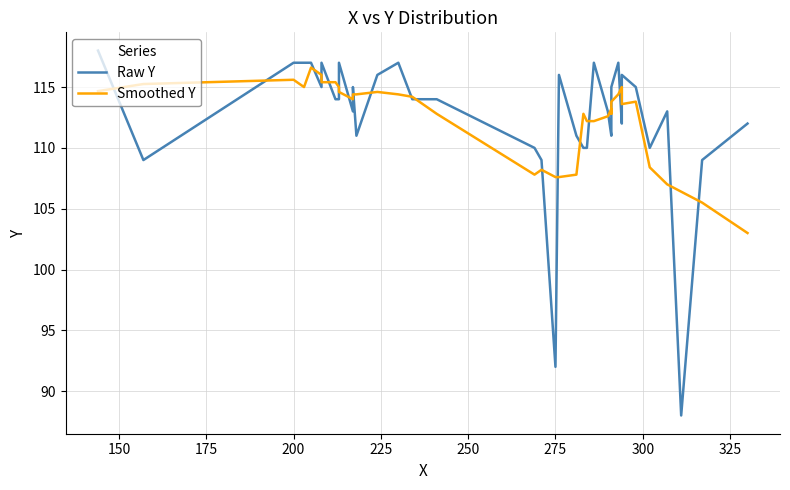

What is the maximum value for Smoothed Y?

116.6